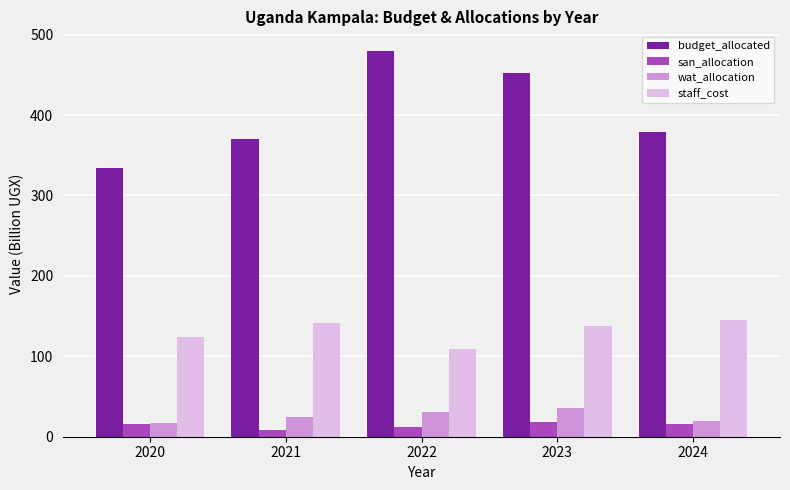

Rank the series at 2022 from highest to lowest value.

budget_allocated, staff_cost, wat_allocation, san_allocation